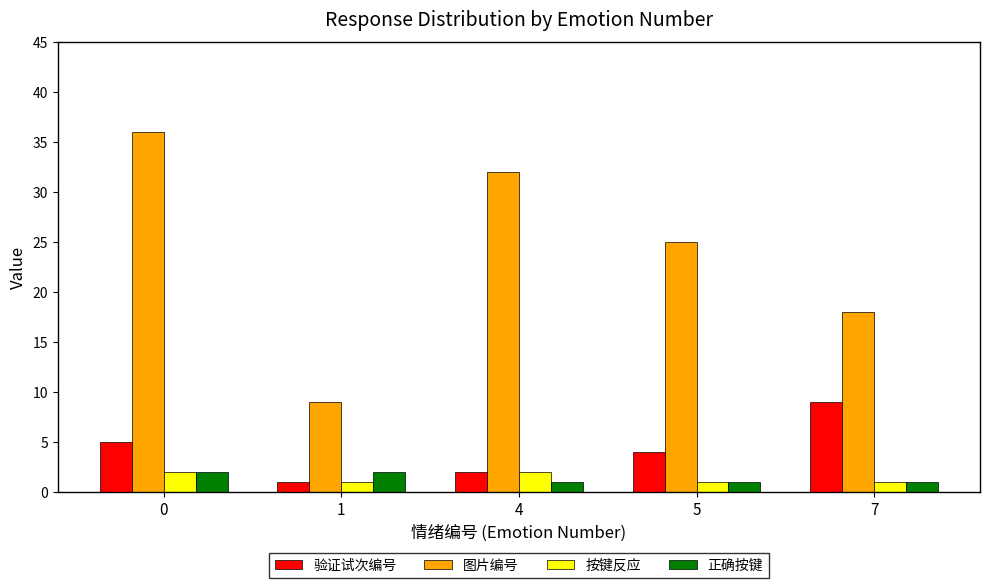

Which series has the widest spread of values?

图片编号